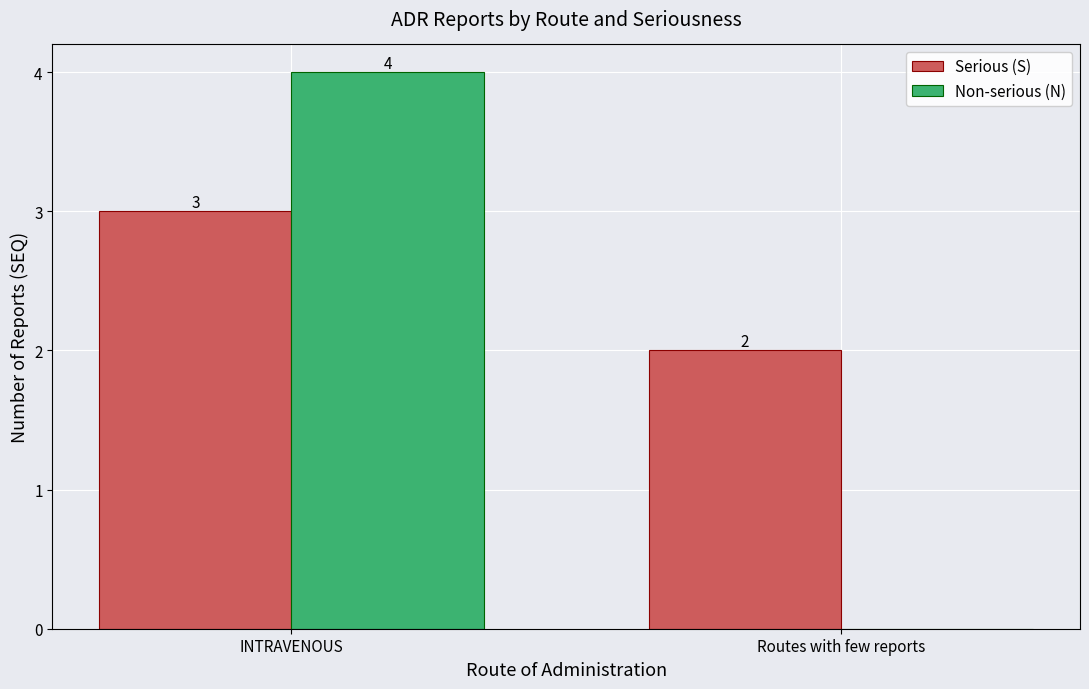

At which category is the sum across all series the highest?

INTRAVENOUS